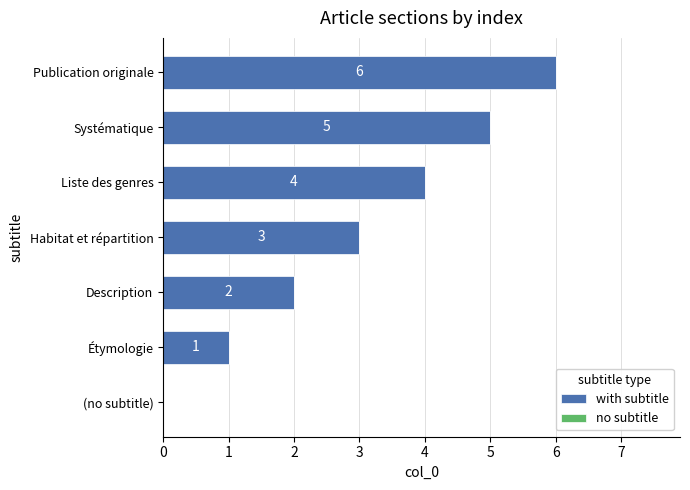

What is the ratio of the value at Habitat et répartition to the value at Étymologie?

3.0